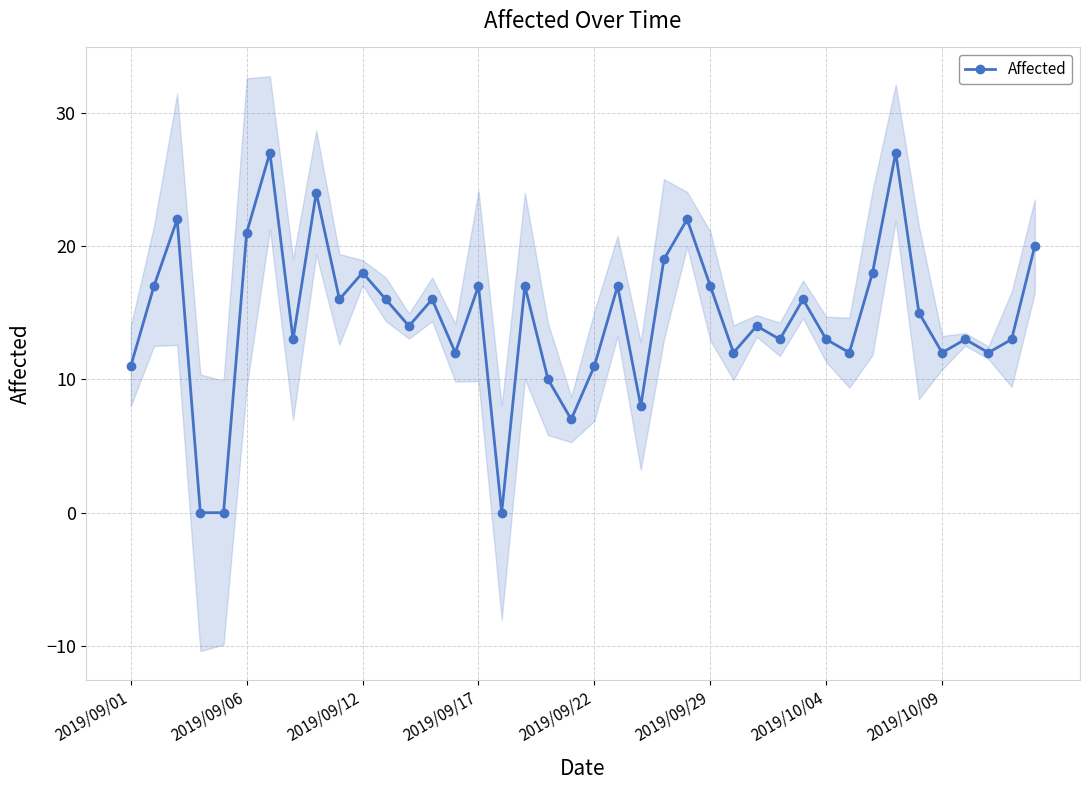

Reading left to right, transcribe all the data shown in this chart.

11	17	22	0	0	21	27	13	24	16	18	16	14	16	12	17	0	17	10	7	11	17	8	19	22	17	12	14	13	16	13	12	18	27	15	12	13	12	13	20